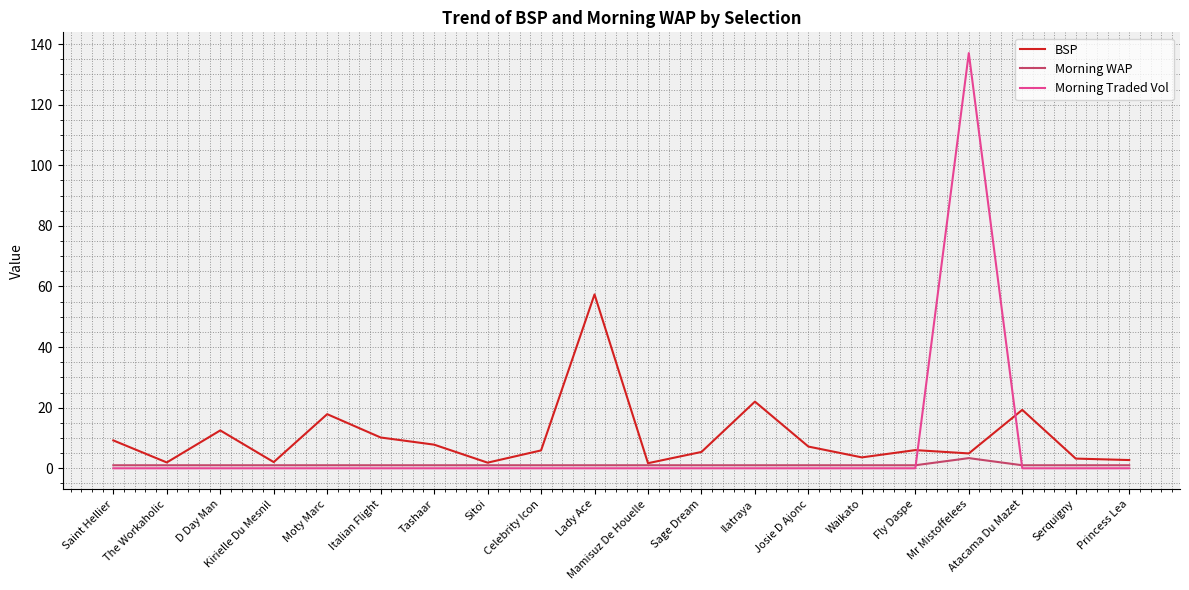

Where does the BSP series first go above 6?

Saint Hellier